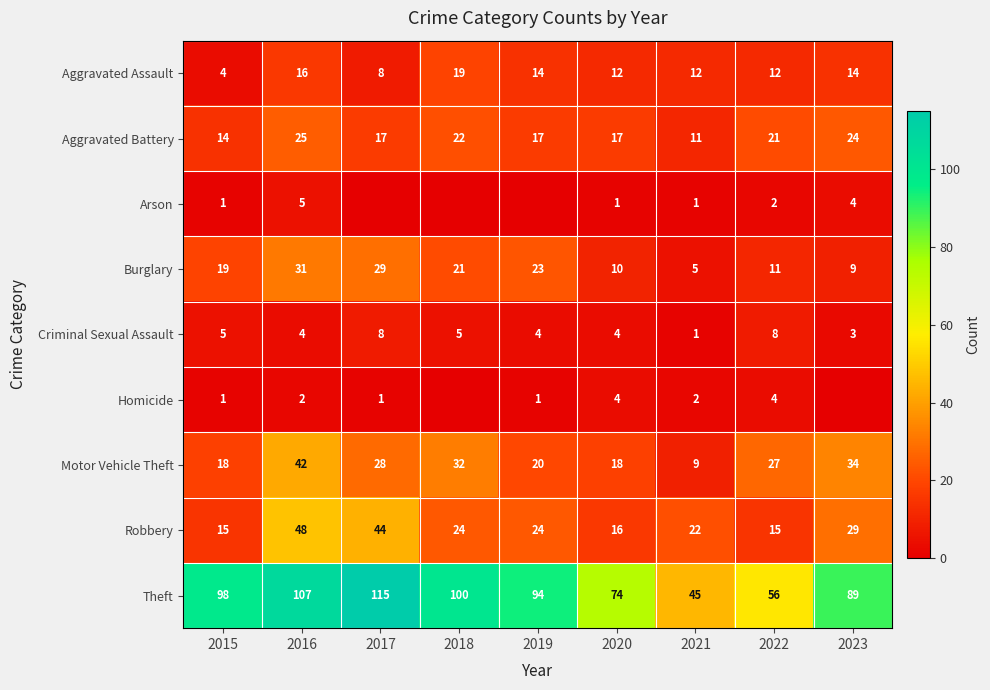

At which label is Motor Vehicle Theft closest to 25?

2022